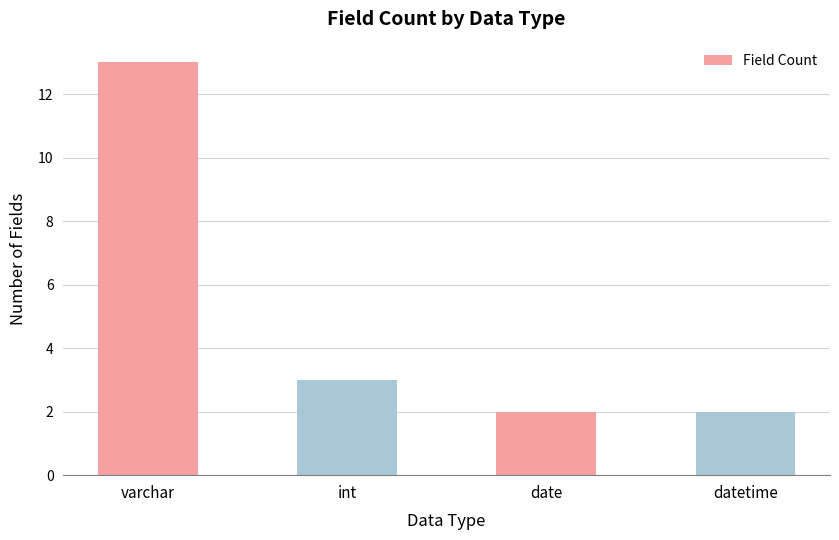

Where is the data nearest to the value 7?

int